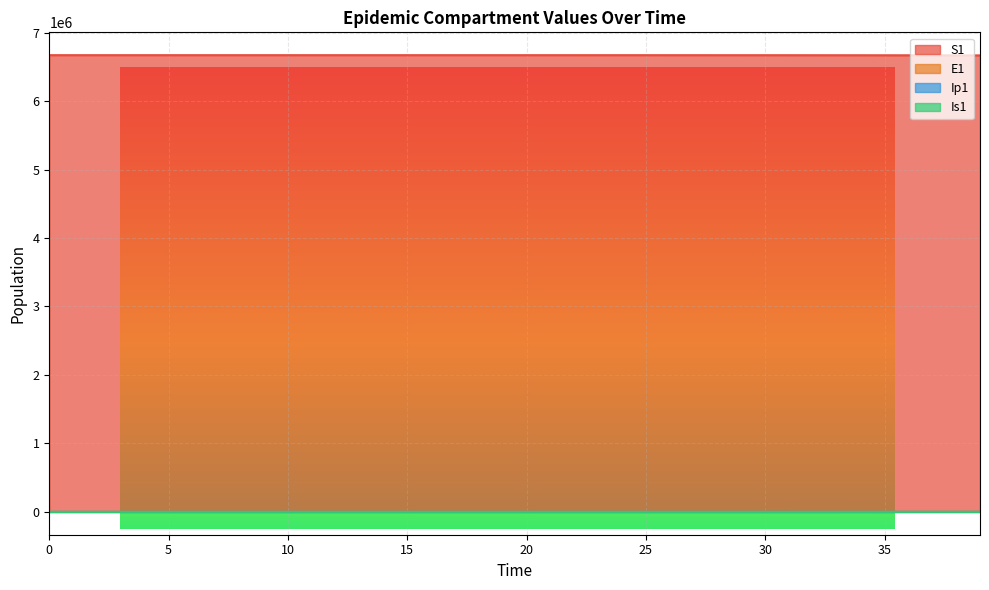

Which series has the largest total across all categories?

S1